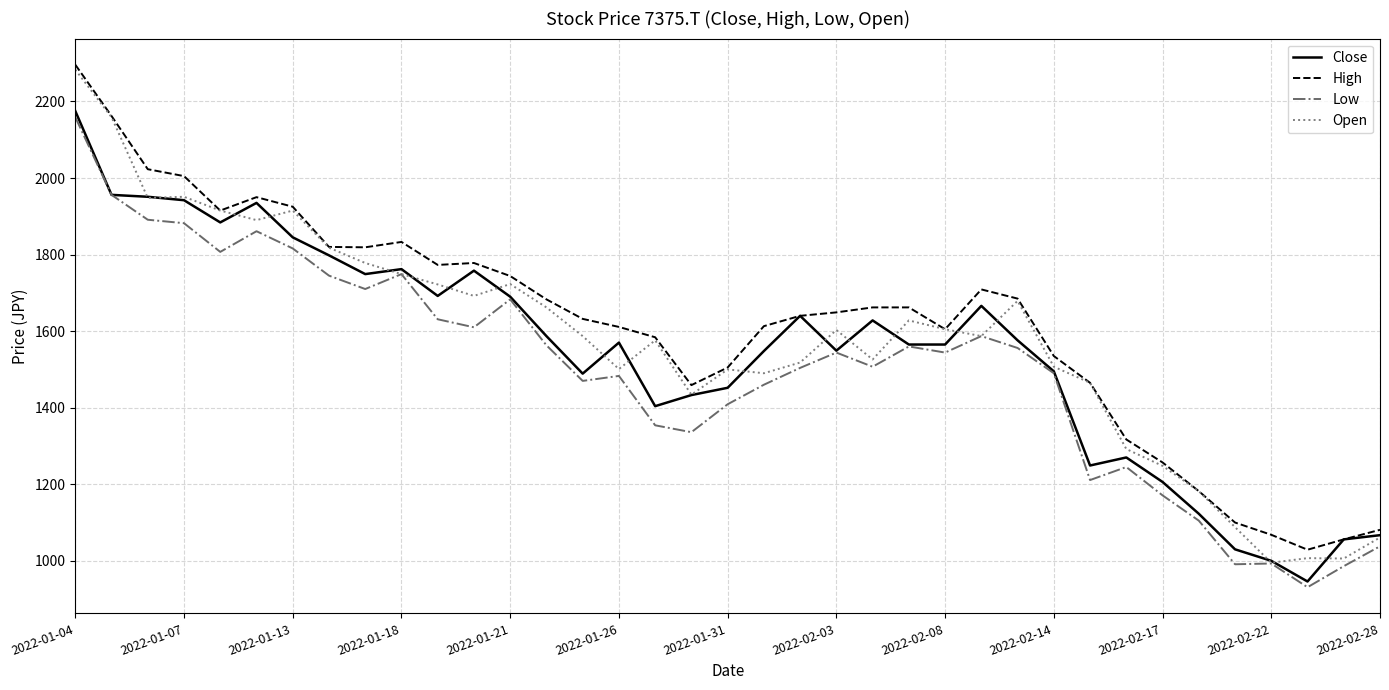

Which series has the largest range (max minus min)?

Open